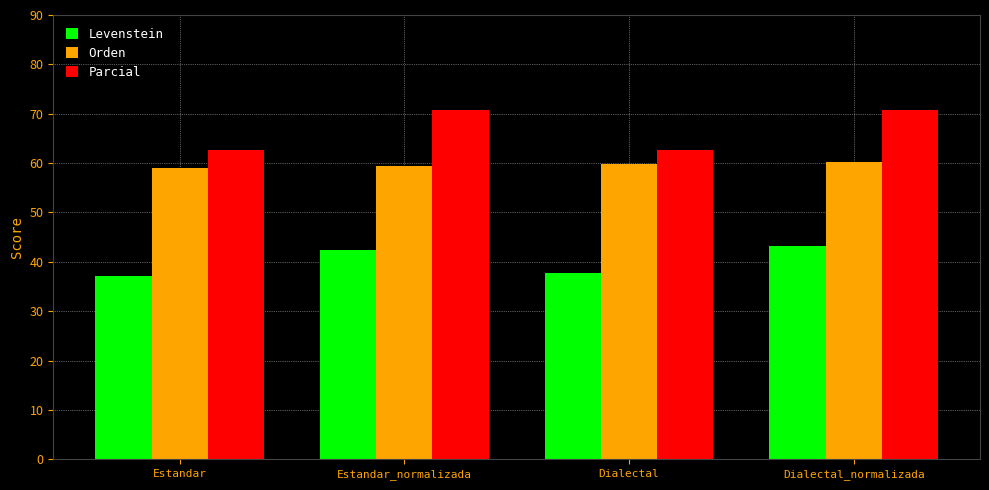

Read the Parcial value at Dialectal_normalizada.

70.7